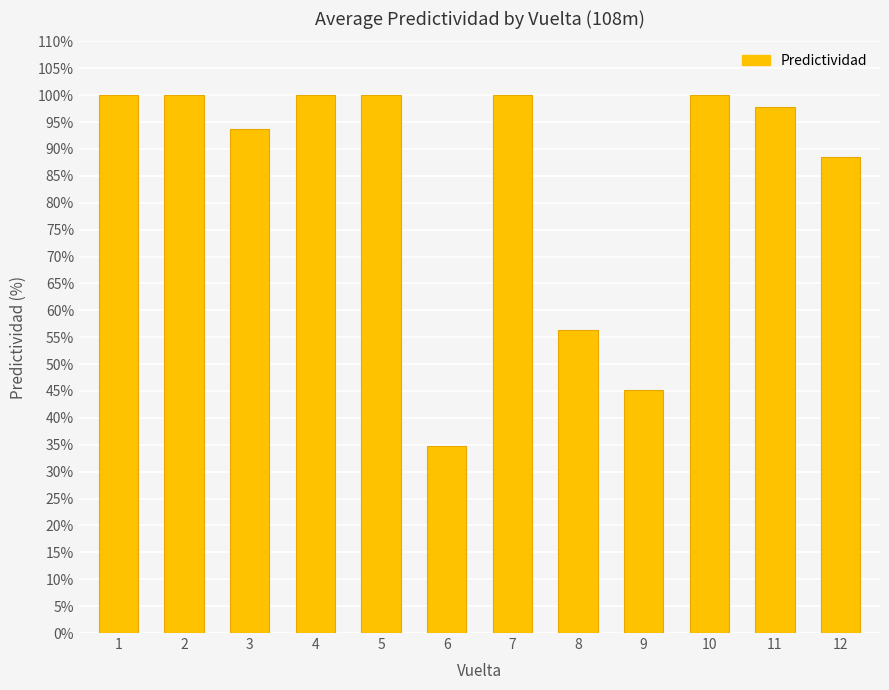

How many values are below 100?

6